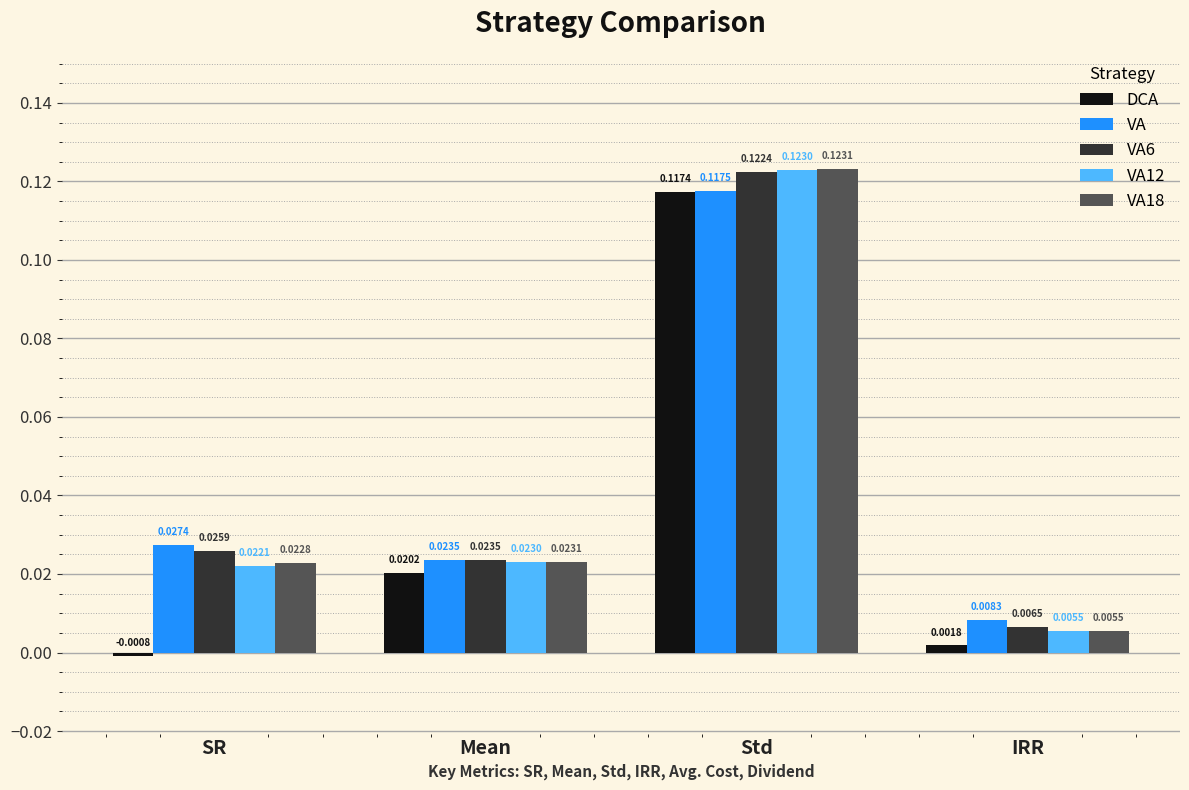

At SR, list the series in order from smallest to largest.

DCA, VA12, VA18, VA6, VA